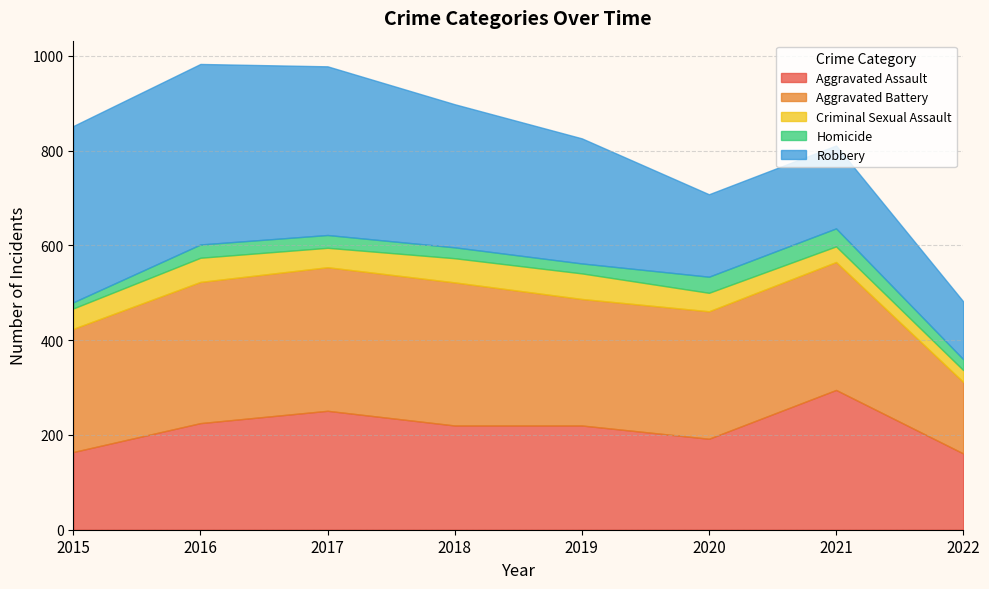

Reading left to right, what are all the values shown in this chart?

Aggravated Assault: 2015=164	2016=225	2017=251	2018=220	2019=220	2020=192	2021=295	2022=161
Aggravated Battery: 2015=260	2016=298	2017=303	2018=302	2019=267	2020=269	2021=270	2022=151
Criminal Sexual Assault: 2015=43	2016=51	2017=41	2018=51	2019=54	2020=39	2021=33	2022=25
Homicide: 2015=13	2016=28	2017=27	2018=23	2019=21	2020=34	2021=38	2022=23
Robbery: 2015=372	2016=381	2017=356	2018=302	2019=264	2020=174	2021=175	2022=122